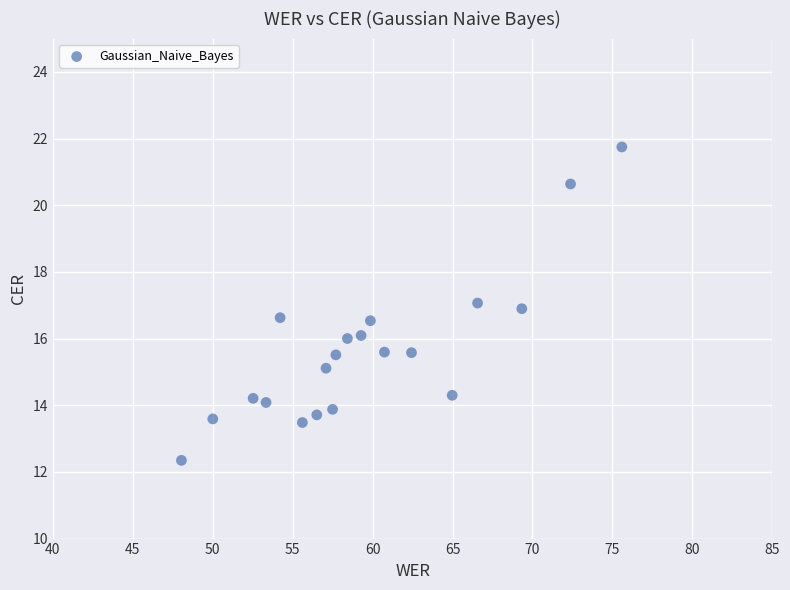

What is the range of Y values (max minus min)?

9.4